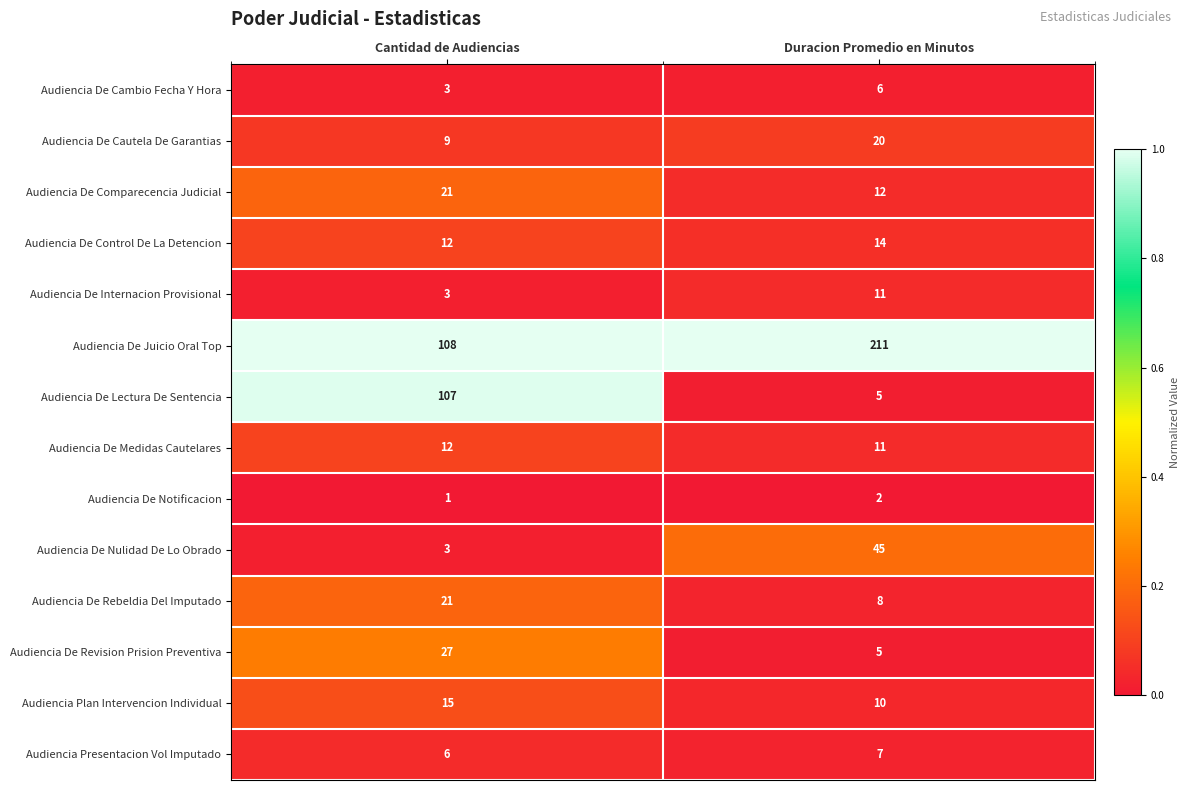

What is the difference between the highest and lowest values at Cantidad de Audiencias?

107